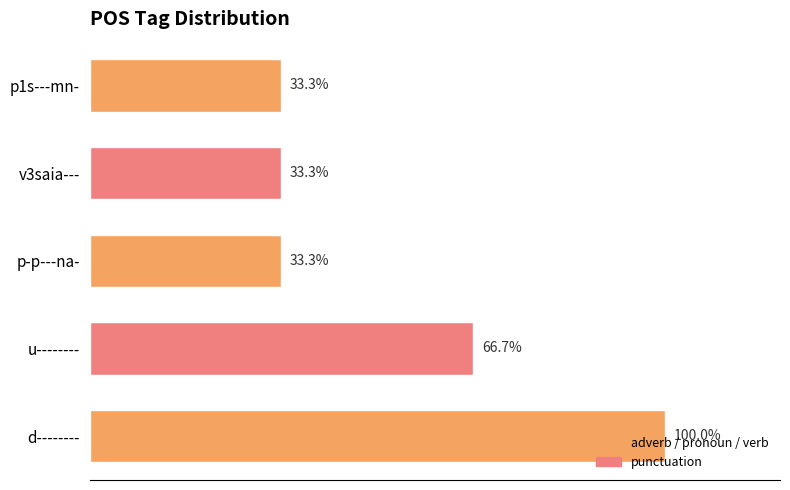

Does the chart contain stacked bars?

No